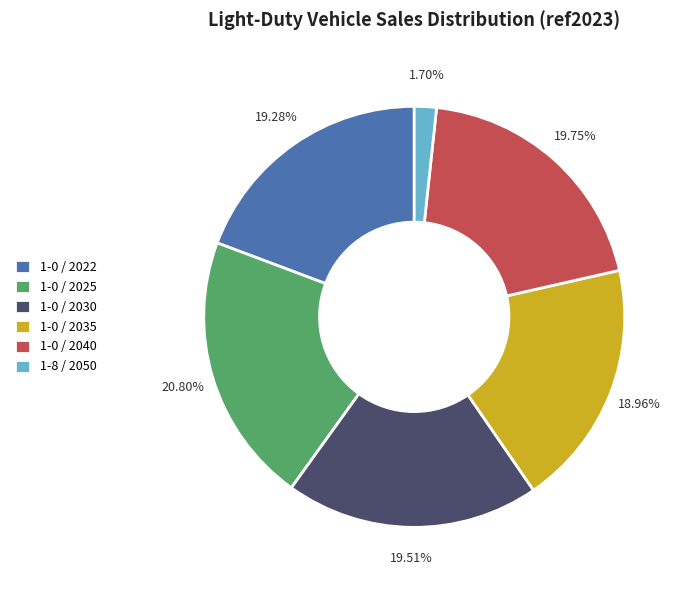

Does any single category account for the majority?

No